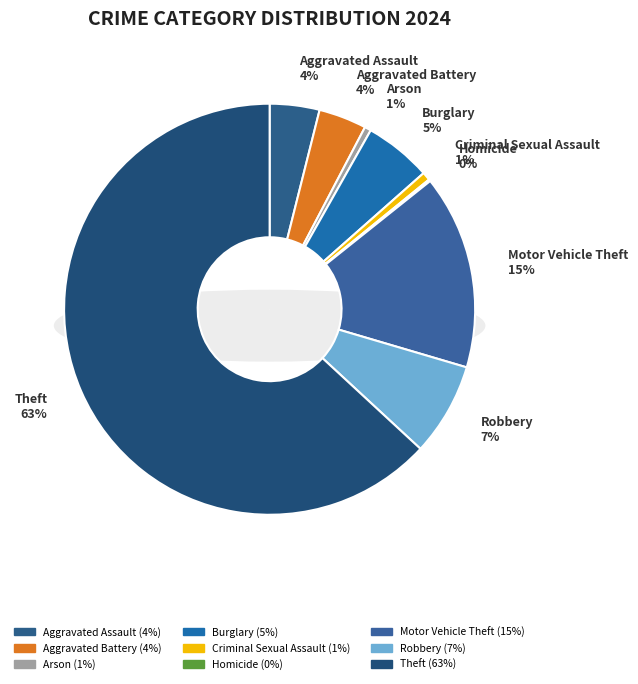

Combined, what portion of the pie is Aggravated Battery and Homicide?

3.9%